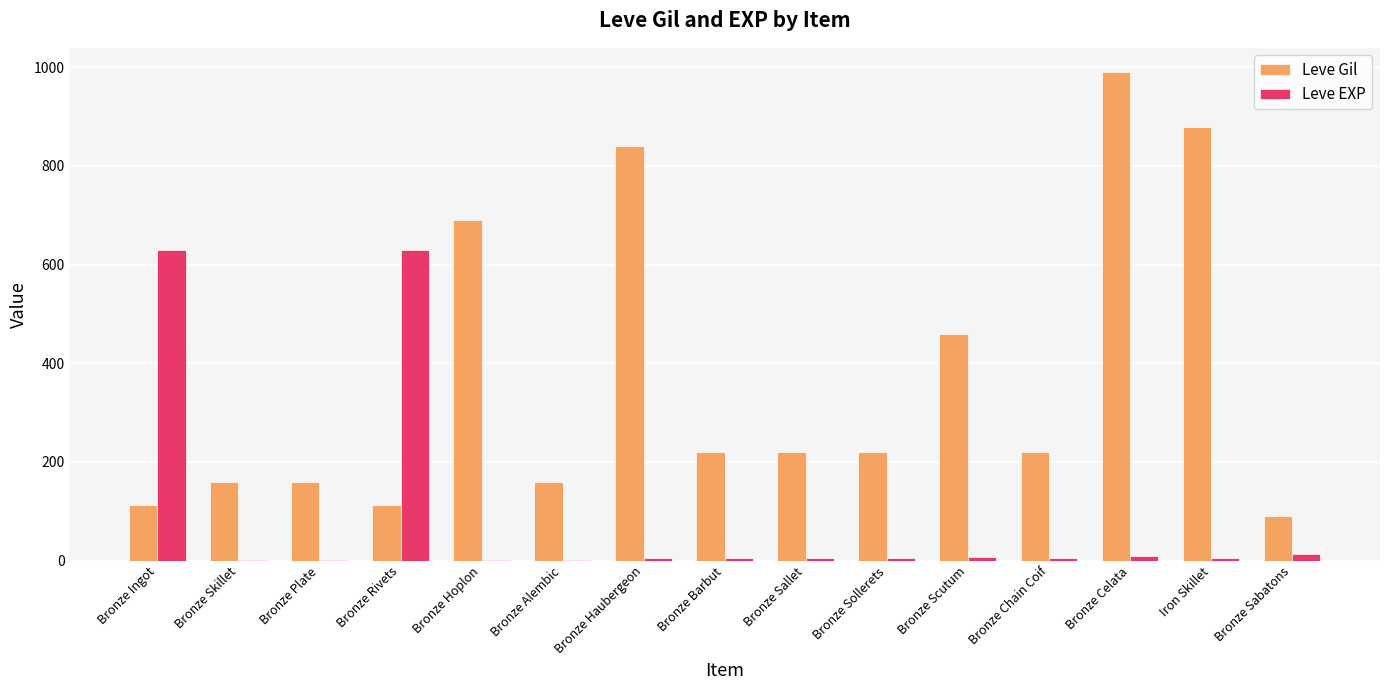

Is it true that Leve Gil equals 259 at Bronze Plate?

False